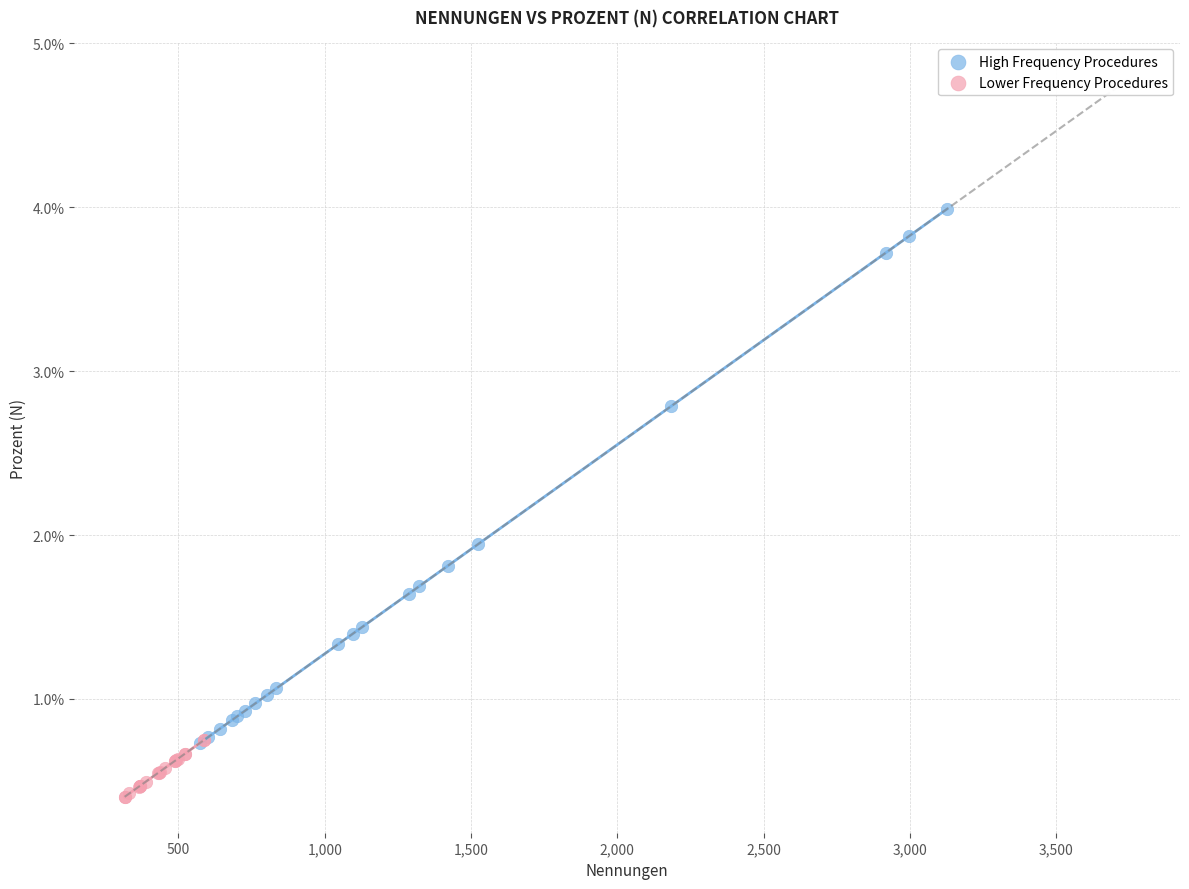

What are all the series names shown in the legend?

High Frequency Procedures, Lower Frequency Procedures